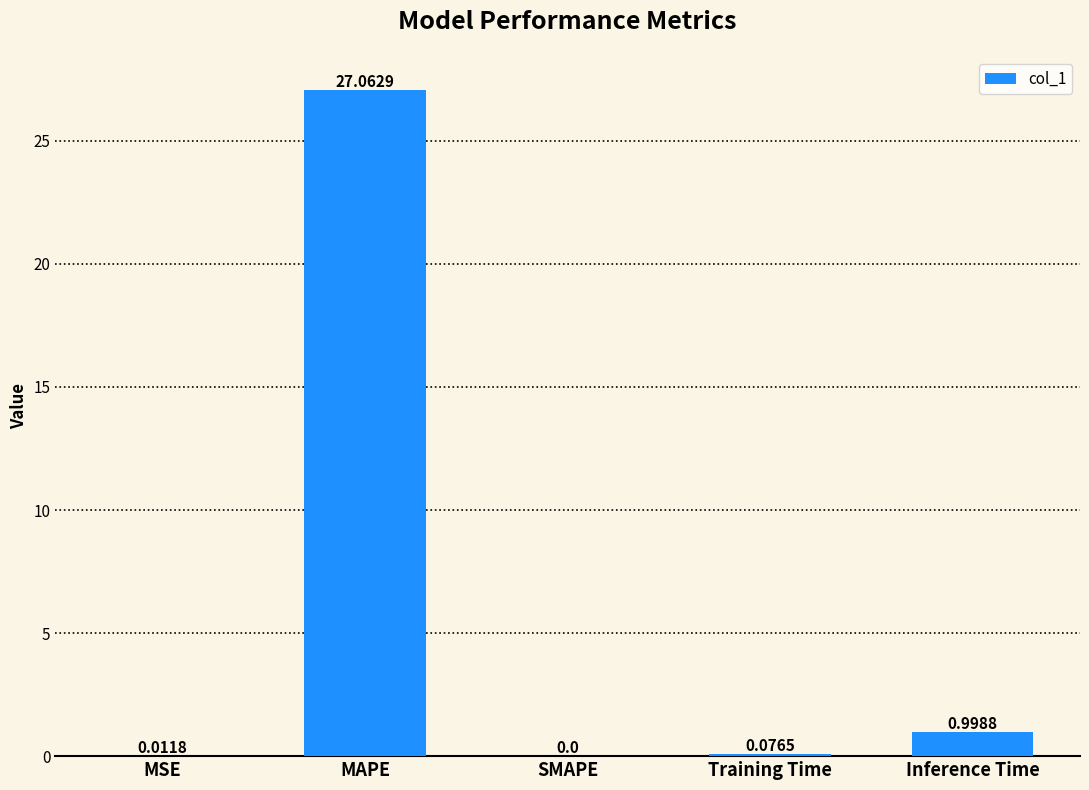

What is the sum of the values at Inference Time and MSE?

1.0